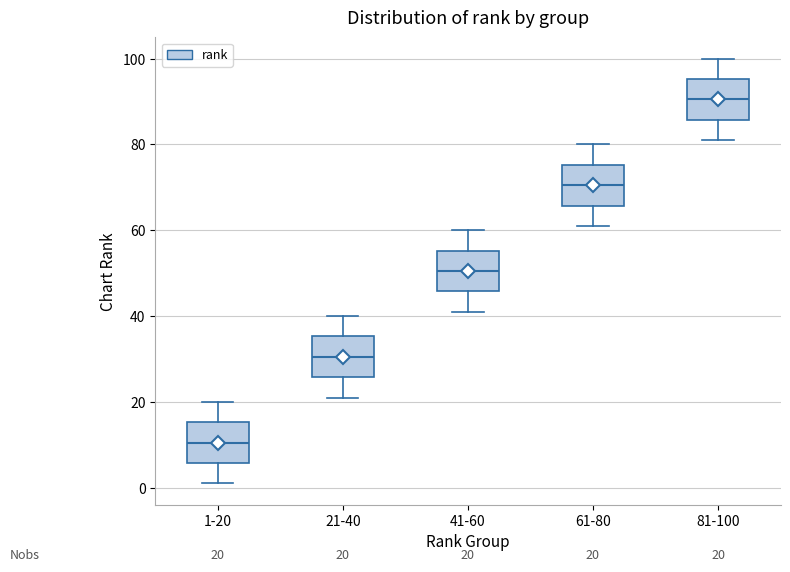

Which box's median line is the highest?

81-100